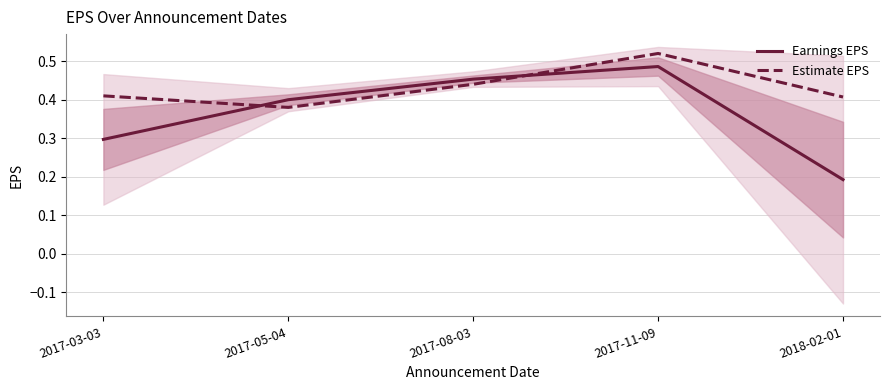

Rank the categories by Estimate EPS value from highest to lowest.

2017-11-09, 2017-08-03, 2017-03-03, 2018-02-01, 2017-05-04